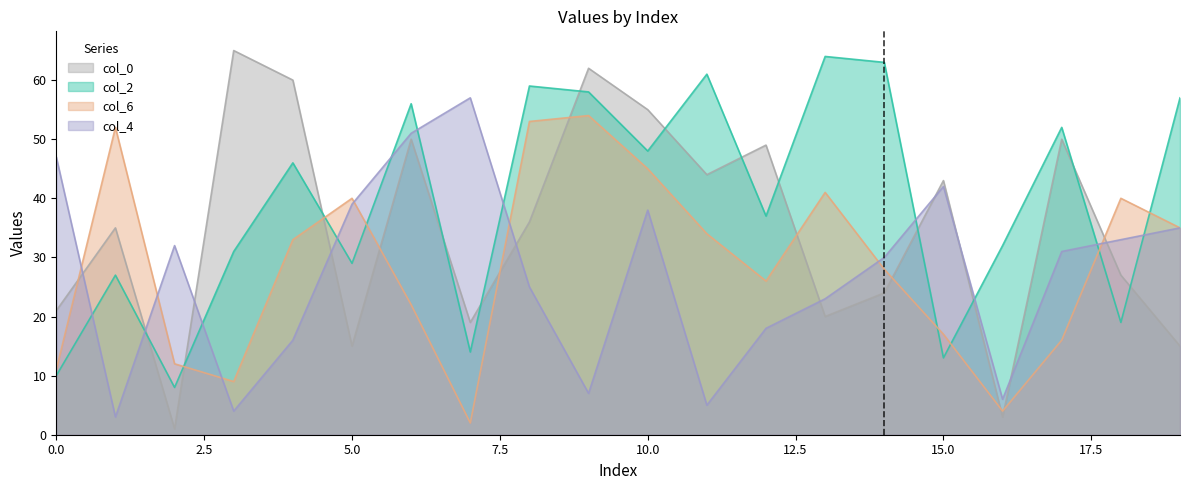

Which series ends up on top after the final intersection of col_4 and col_2?

col_2